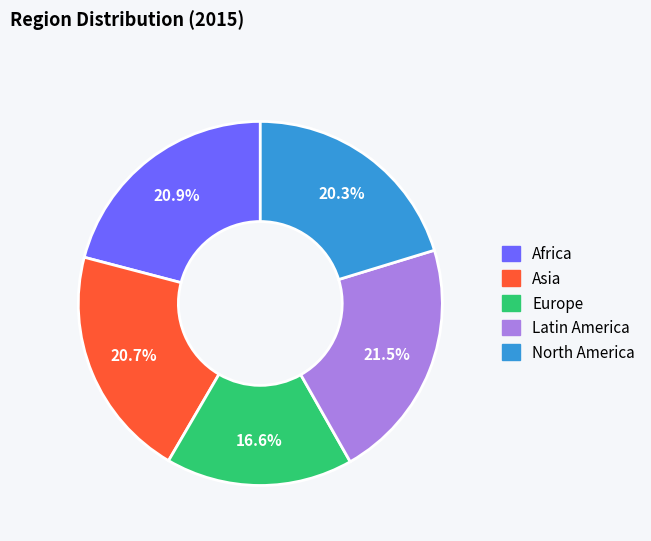

The Europe slice represents 3% of the pie. True or false?

False